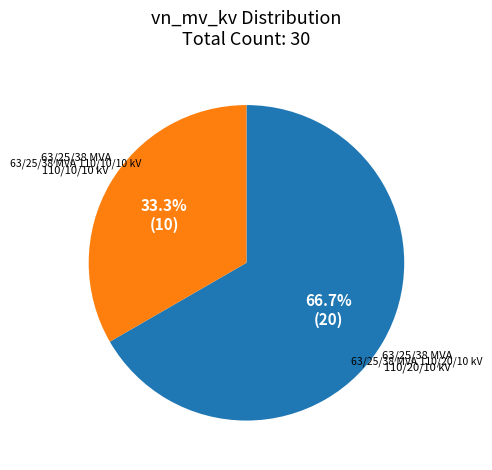

Is there a majority slice in this chart?

Yes